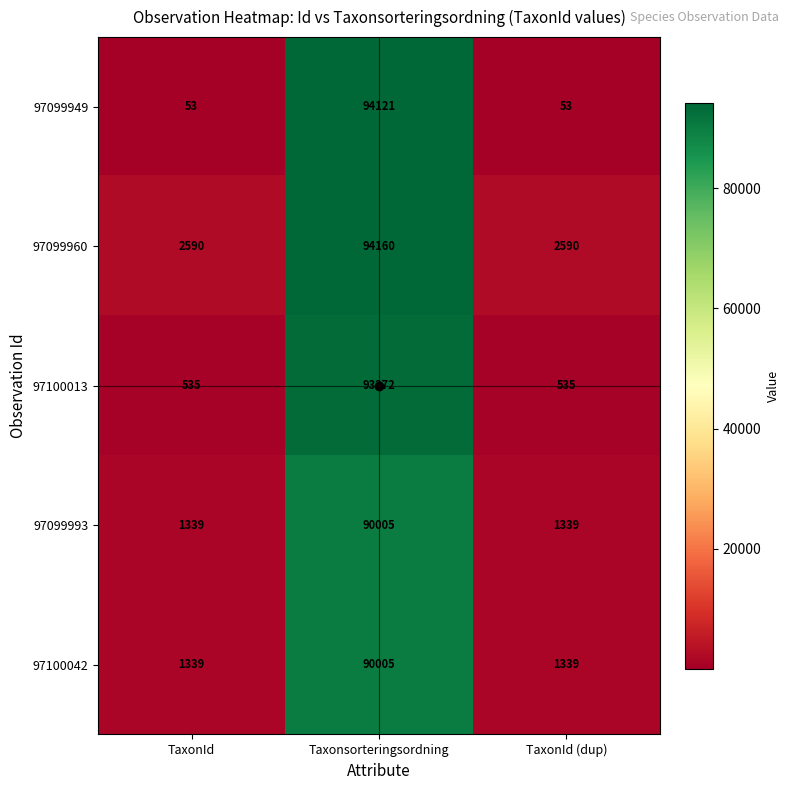

What is the difference between the maximum and minimum values in the 97099960 series?

91570